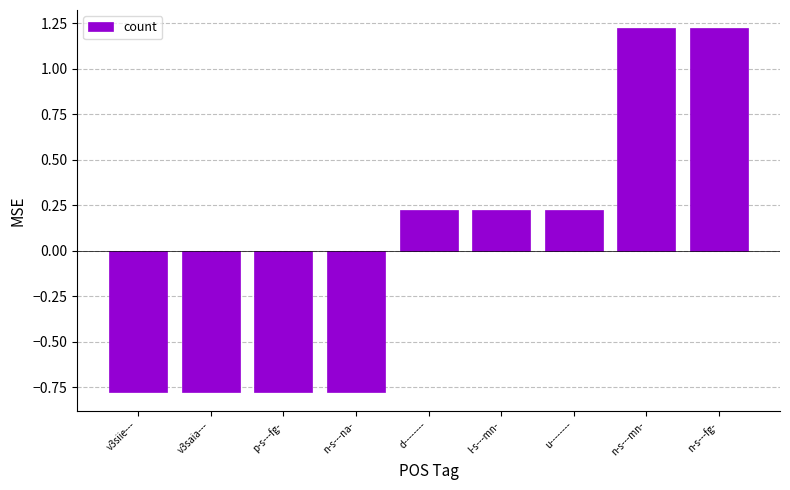

How many data points are less than 0?

4